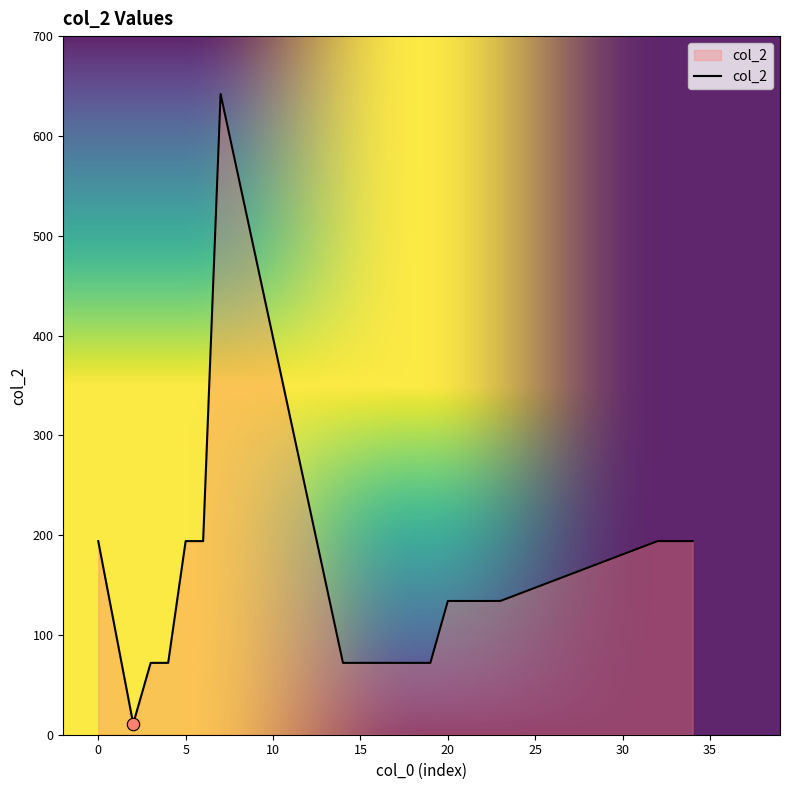

What is the greatest value displayed?

642